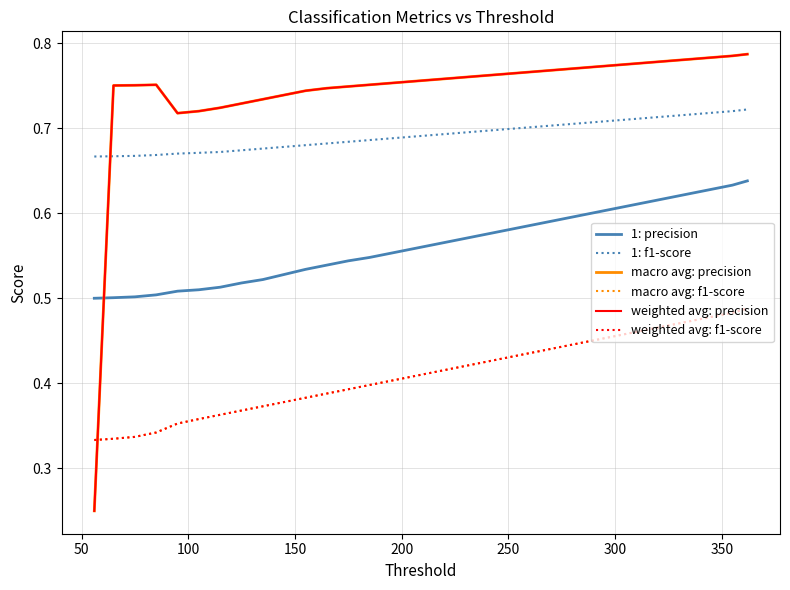

Is this an area chart (filled region under the line)?

No